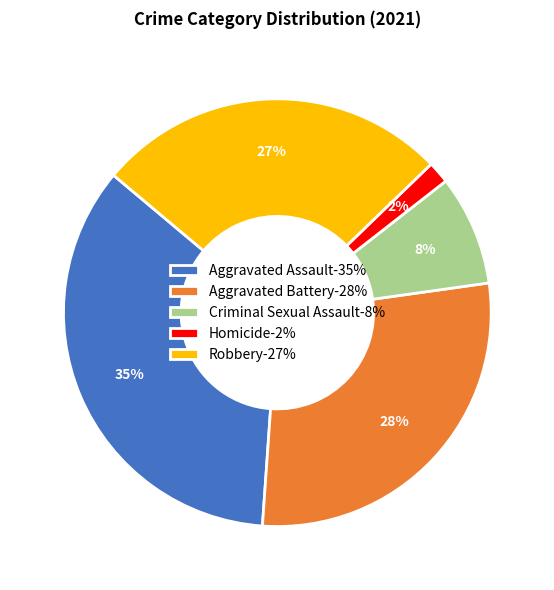

To the nearest percent, what portion does Robbery represent?

27%